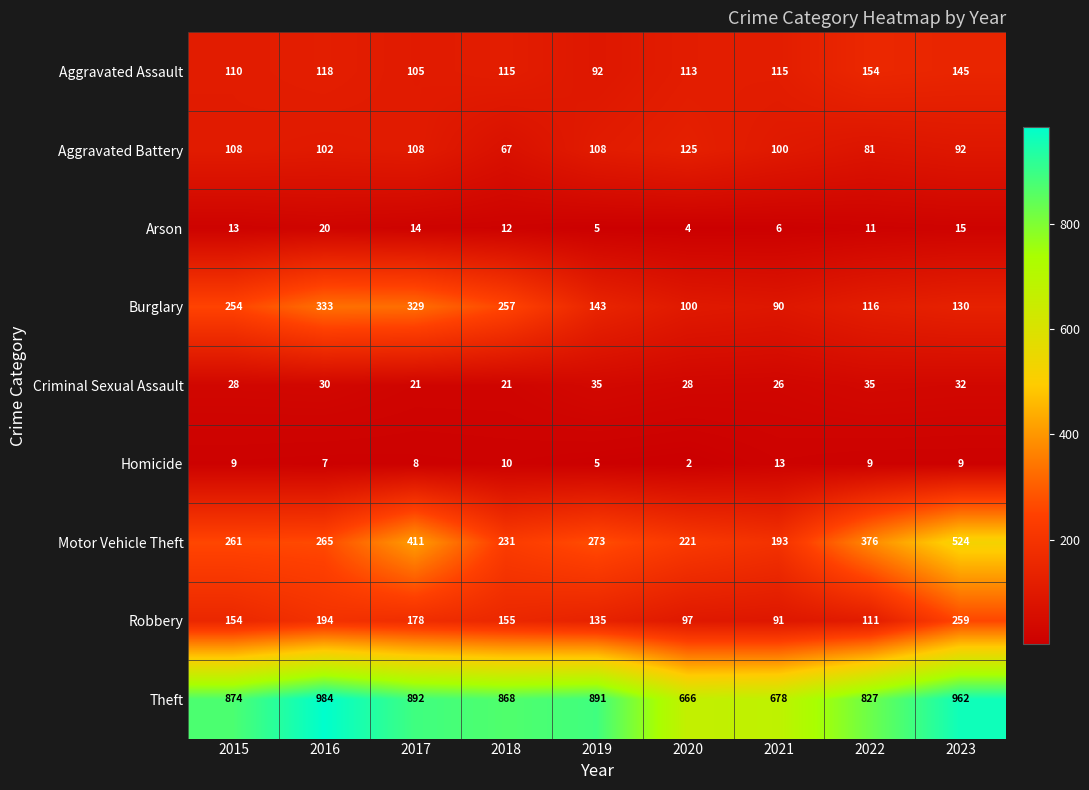

Is it true that Burglary equals 116 at 2022?

True